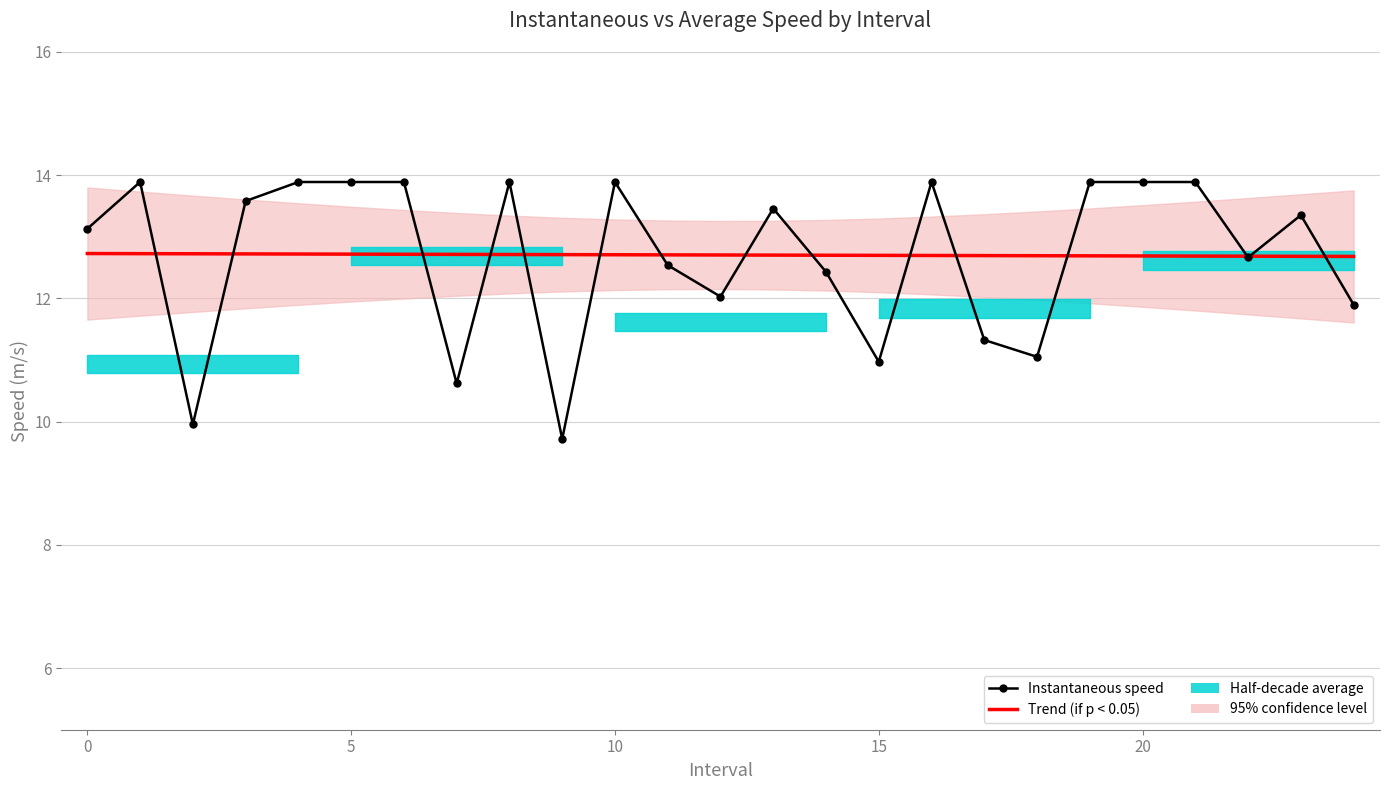

True or false: Trend (if p < 0.05) has a value of 12.7 at 20.

True